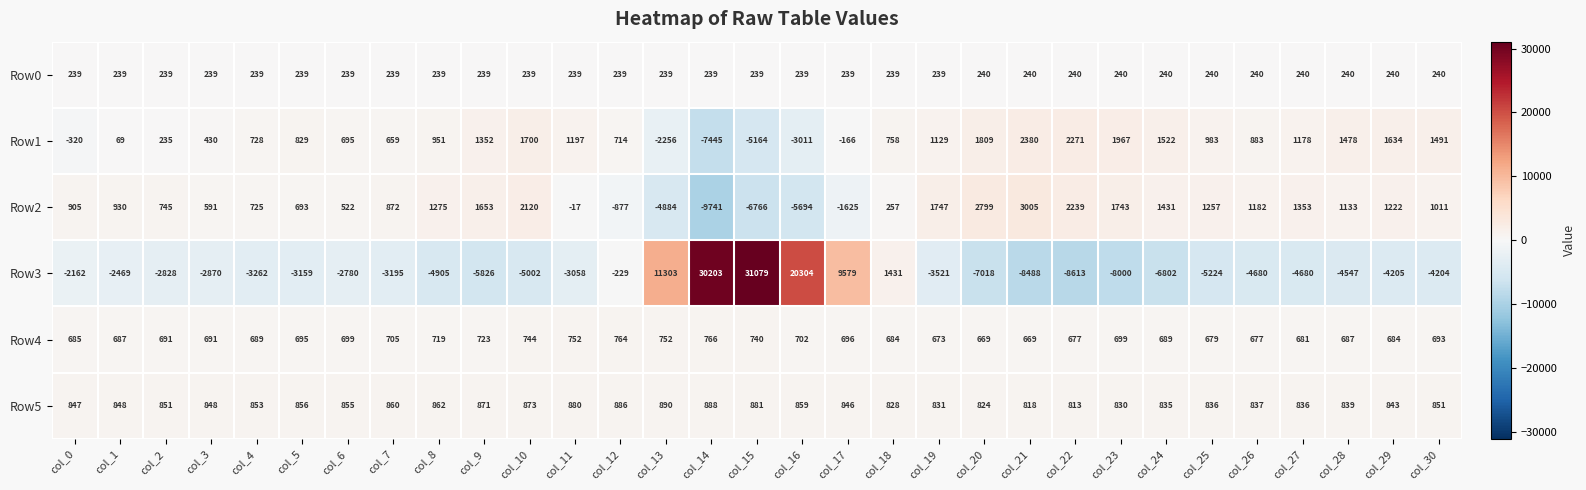

What is the total value across all series at col_26?

-861